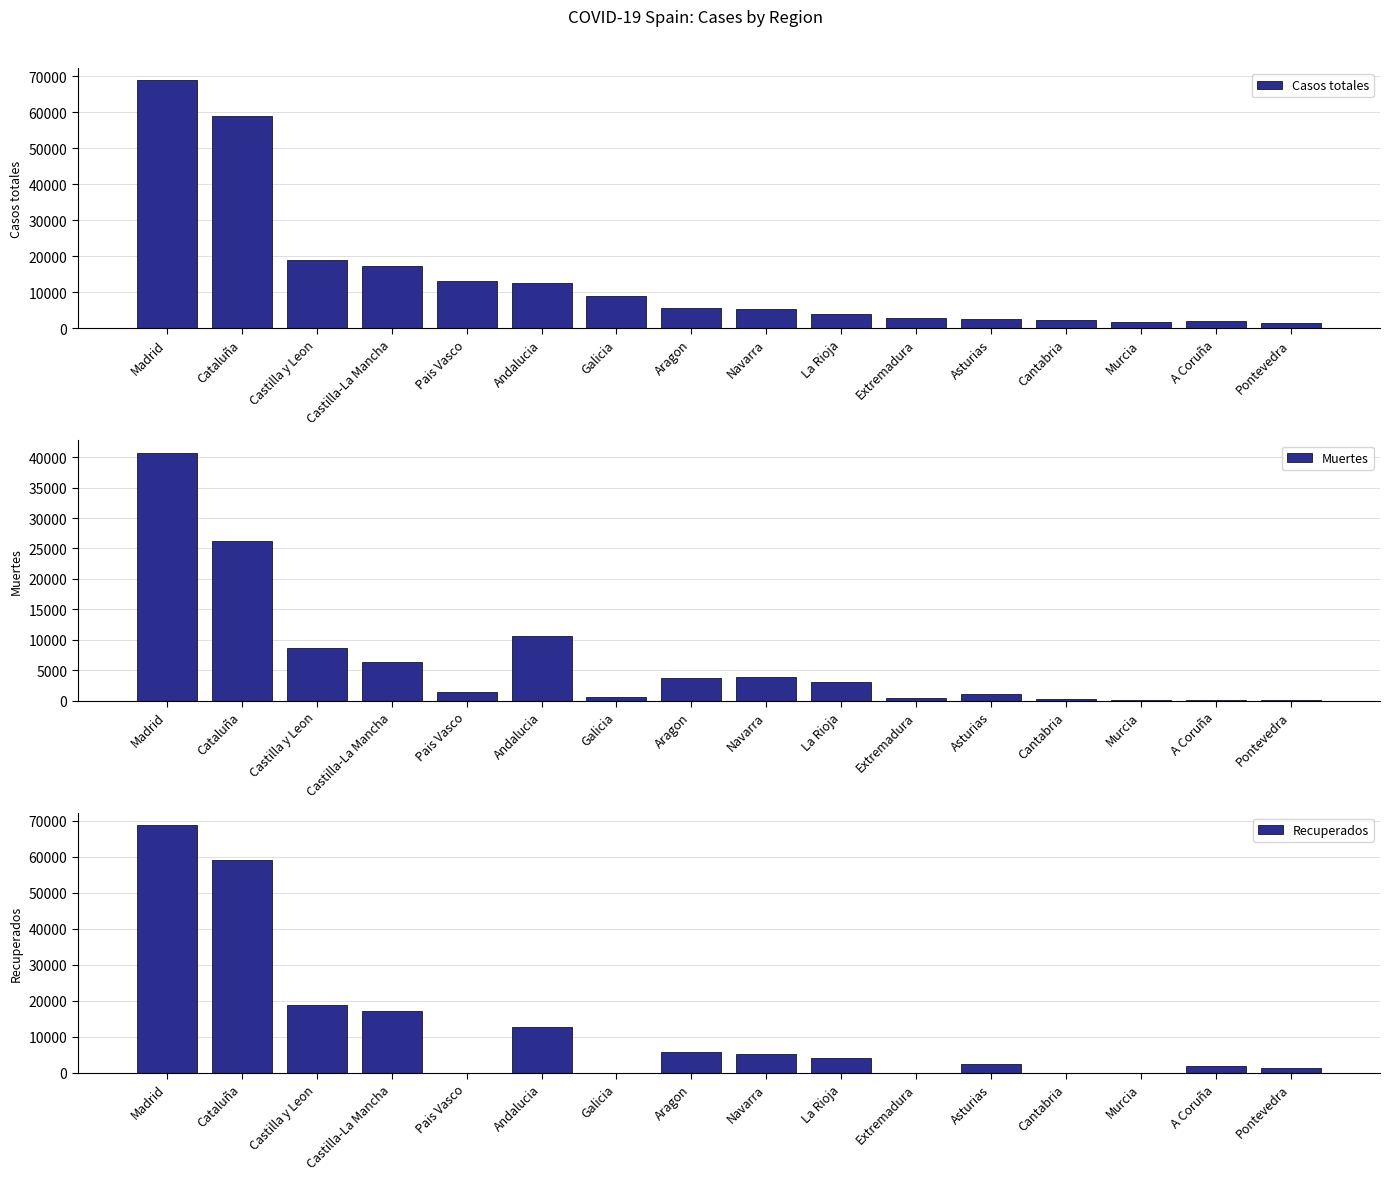

What is the value of the Muertes bar at the 4th from the left?

6392